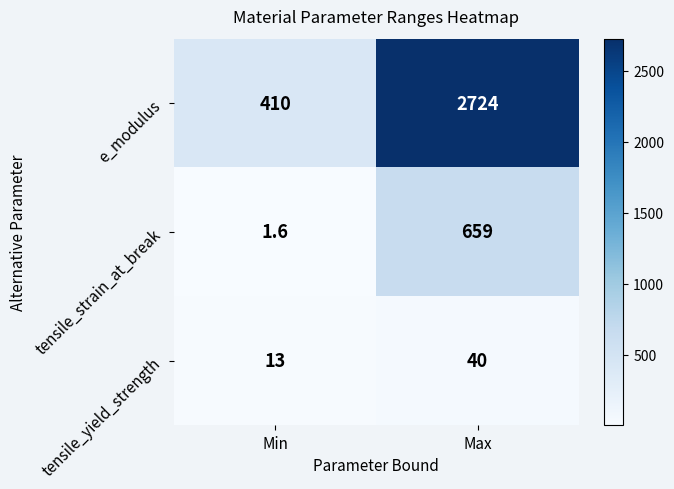

What is the difference between the highest and lowest values at Max?

2684.0